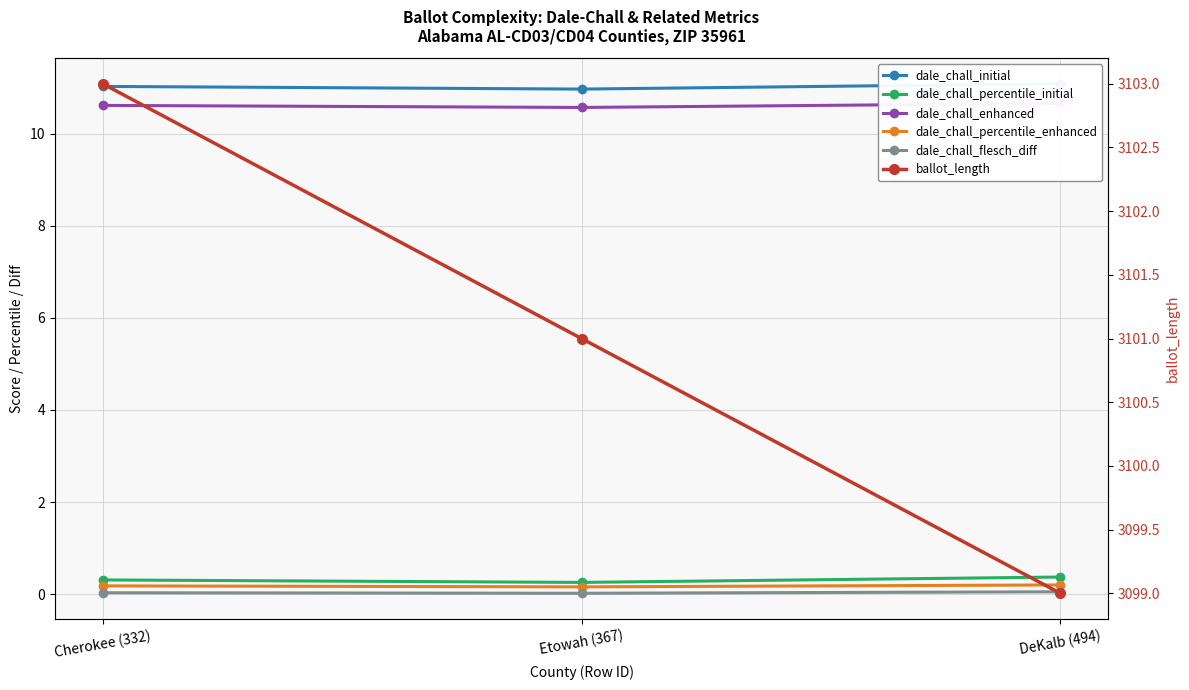

Is this an area chart (filled region under the line)?

No